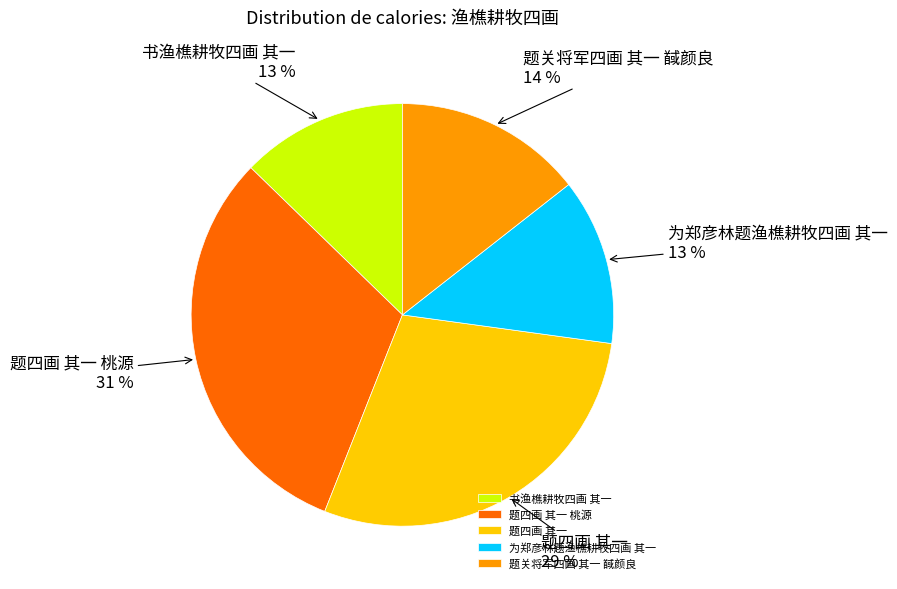

What is the largest slice in the pie chart?

题四画 其一 桃源